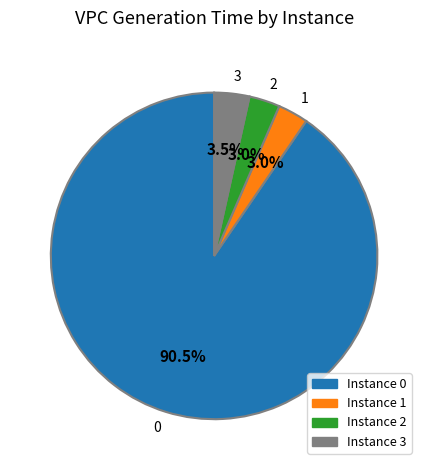

Is the sum of 2 and 1 greater than half?

No